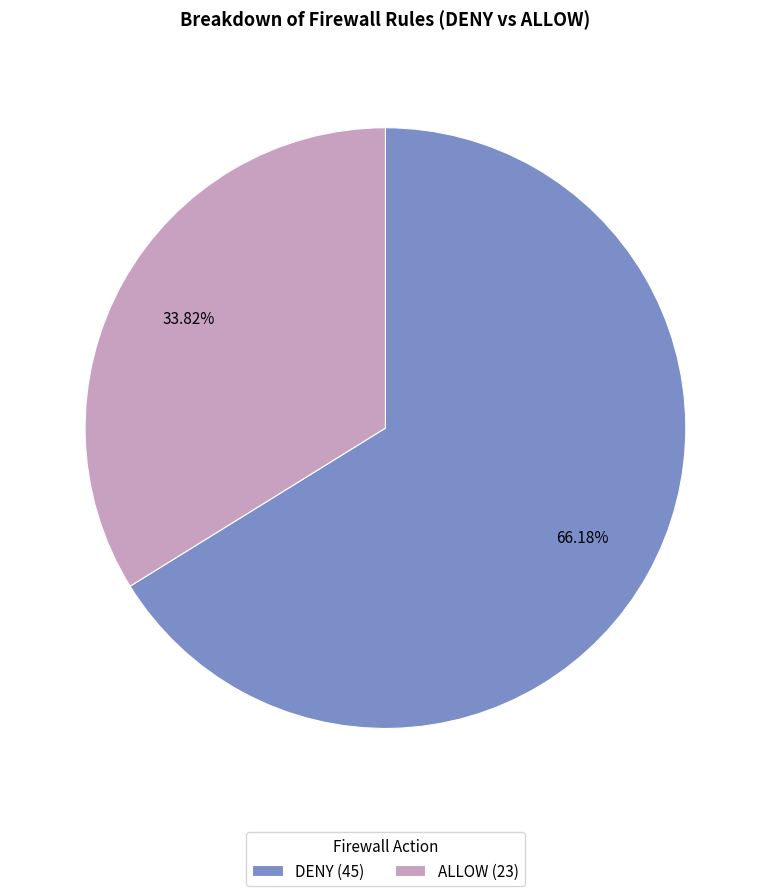

The ALLOW slice represents 34% of the pie. True or false?

True